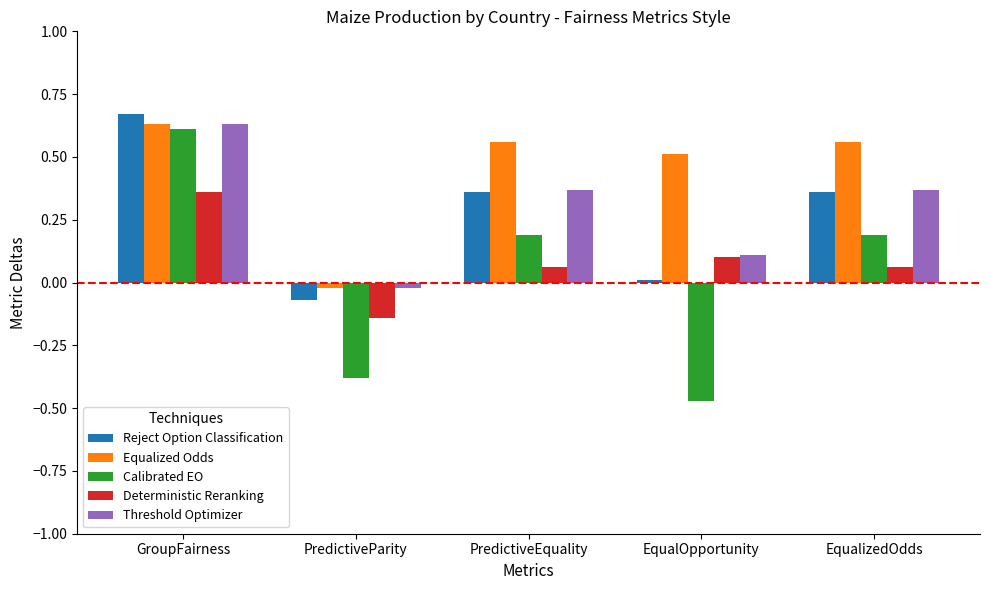

What is the average value of the Threshold Optimizer series?

0.3